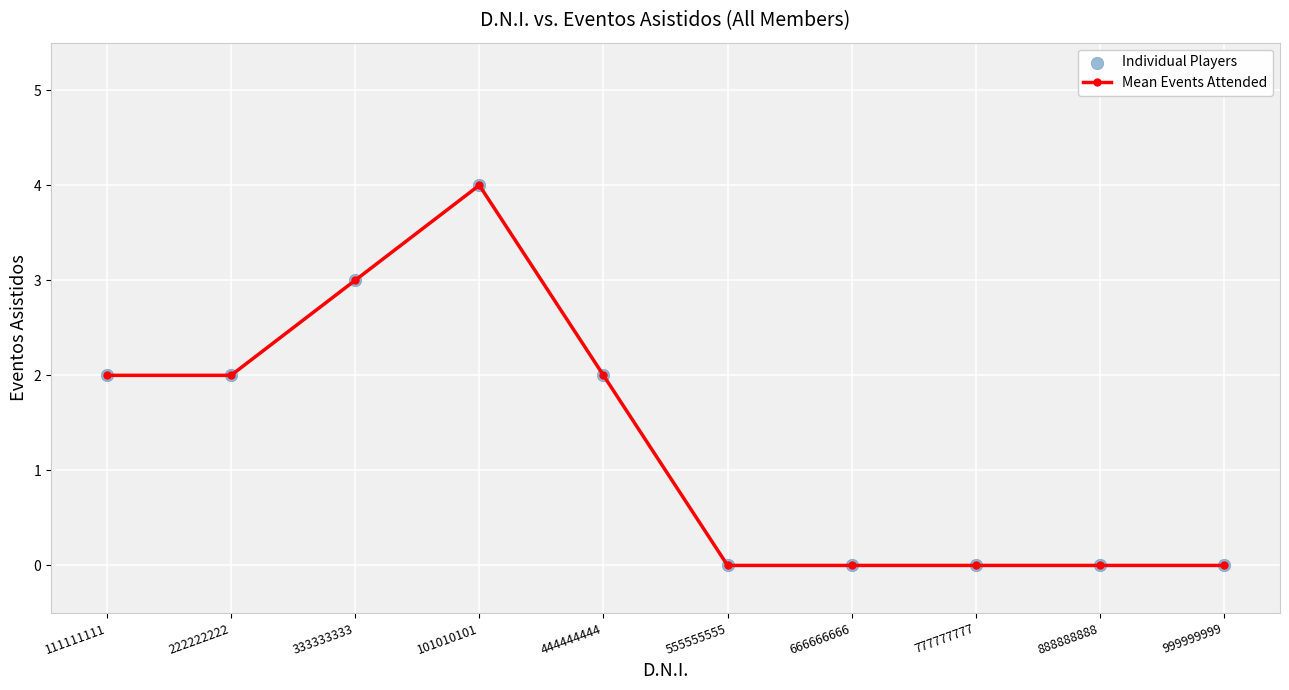

Which has a higher value, 777777777 or 222222222?

222222222